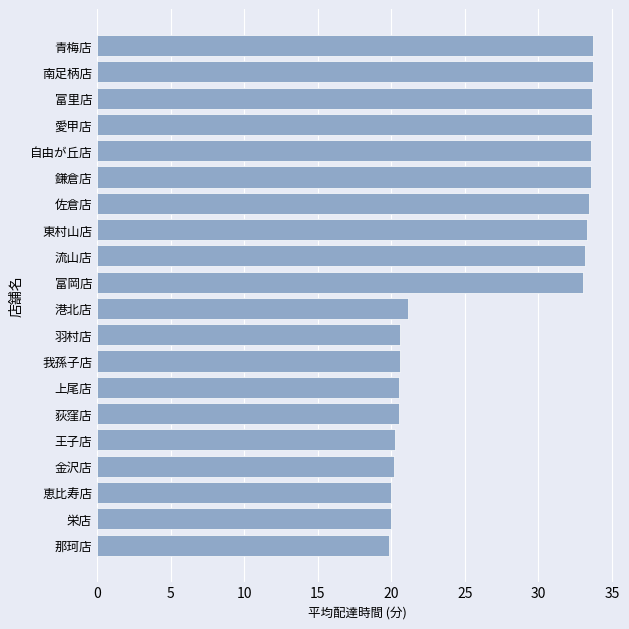

What is the smallest value displayed?

19.9